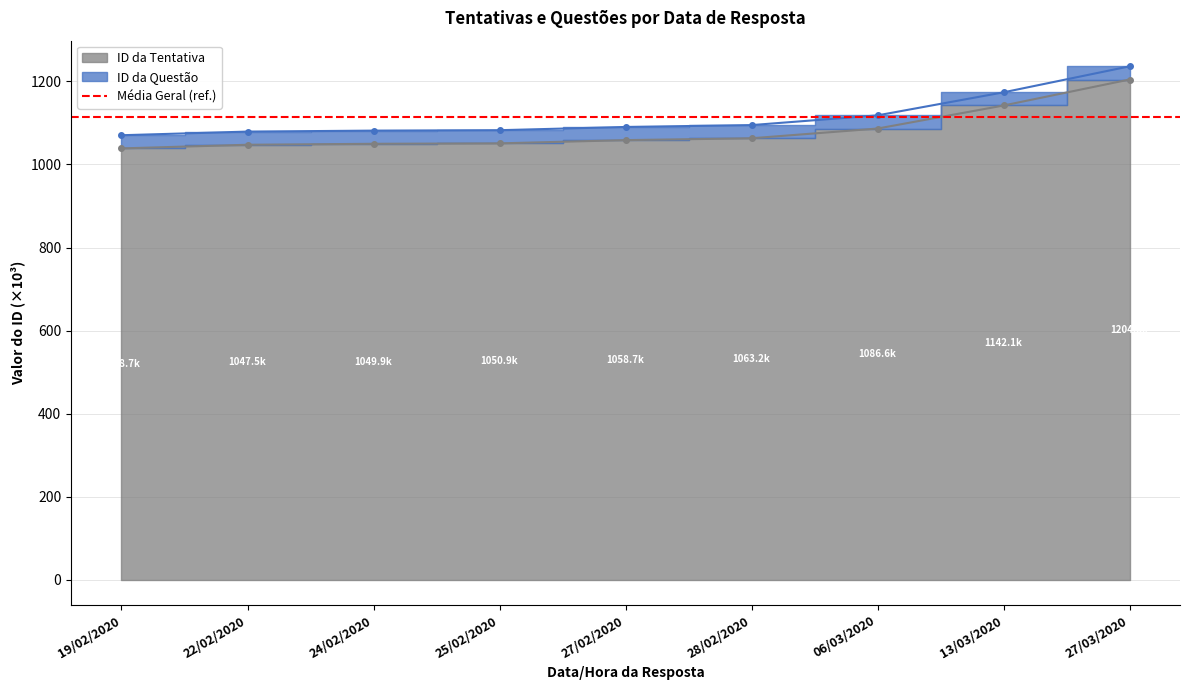

What is the difference between the values at 06/03/2020 and 25/02/2020?

35.7